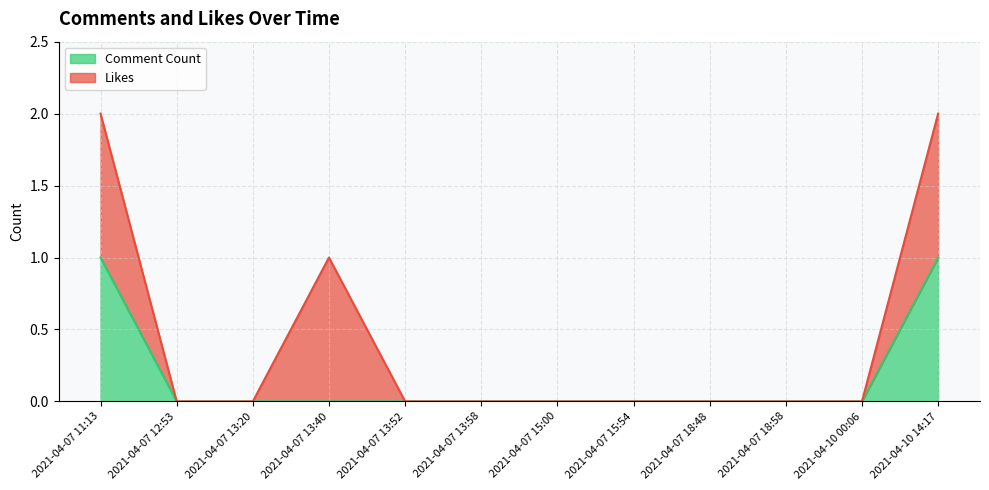

The chart shows a value of 1 at 2021-04-07 13:40. True or false?

False